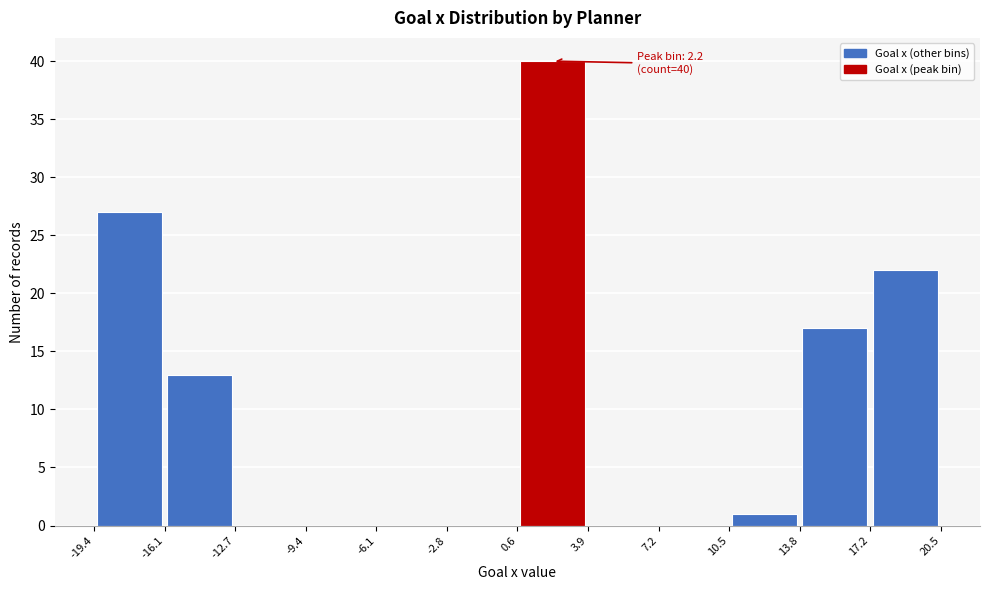

Which range on the x-axis has the tallest bar?

0.6 to 3.9